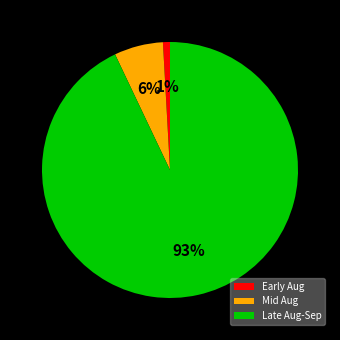

Count the number of slices in the pie.

3